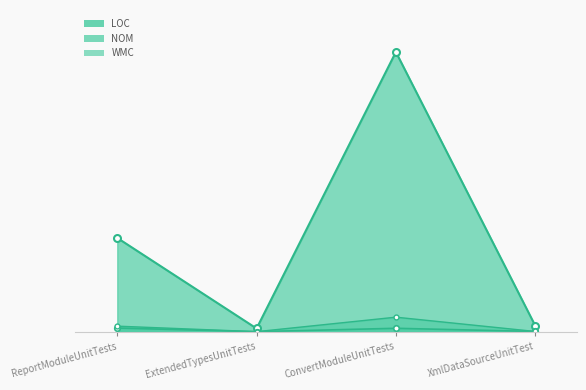

How many lines are shown in the chart?

3